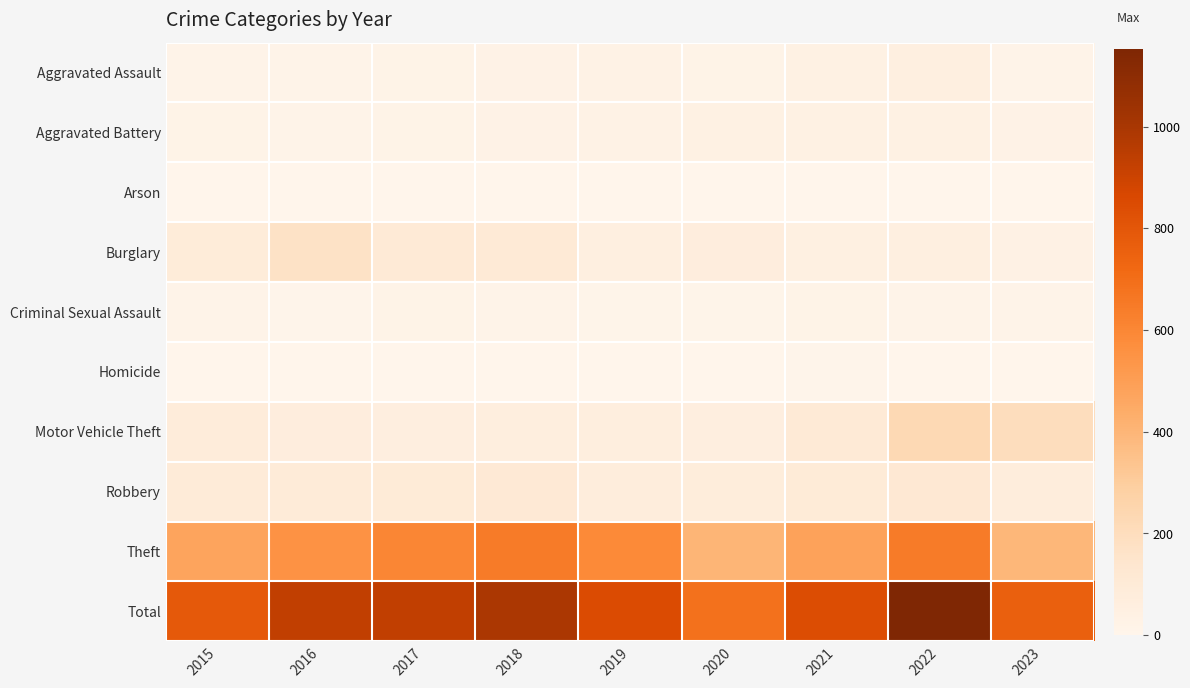

What is the difference between the highest and lowest values at 2015?

787